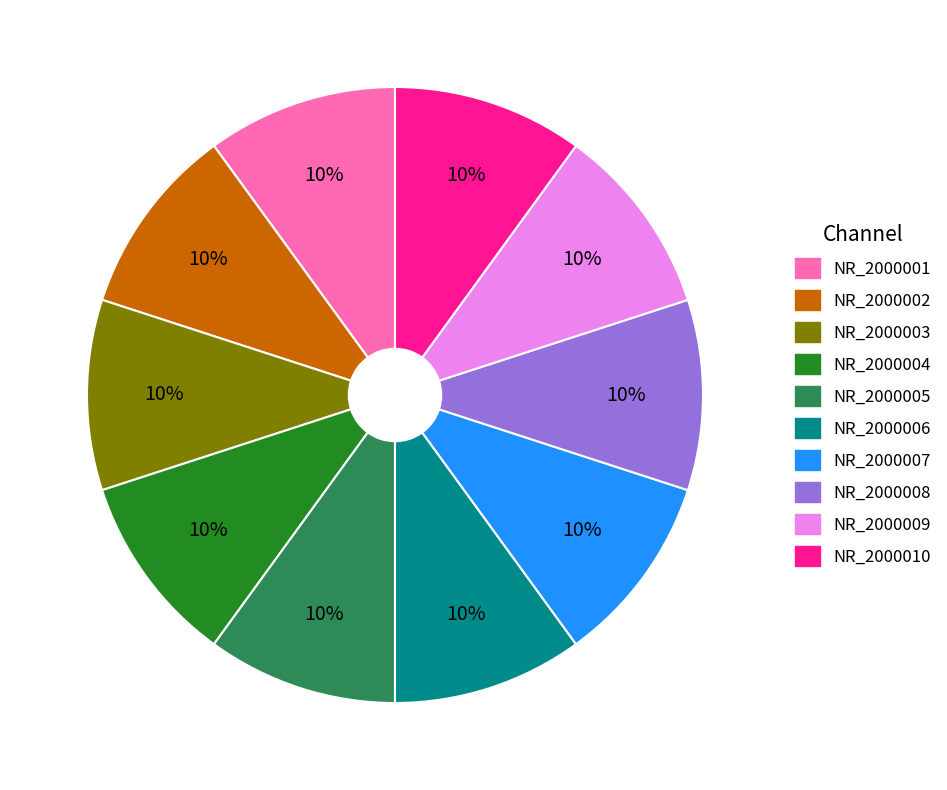

To the nearest percent, what is the combined percentage of NR_2000008 and NR_2000004?

20%